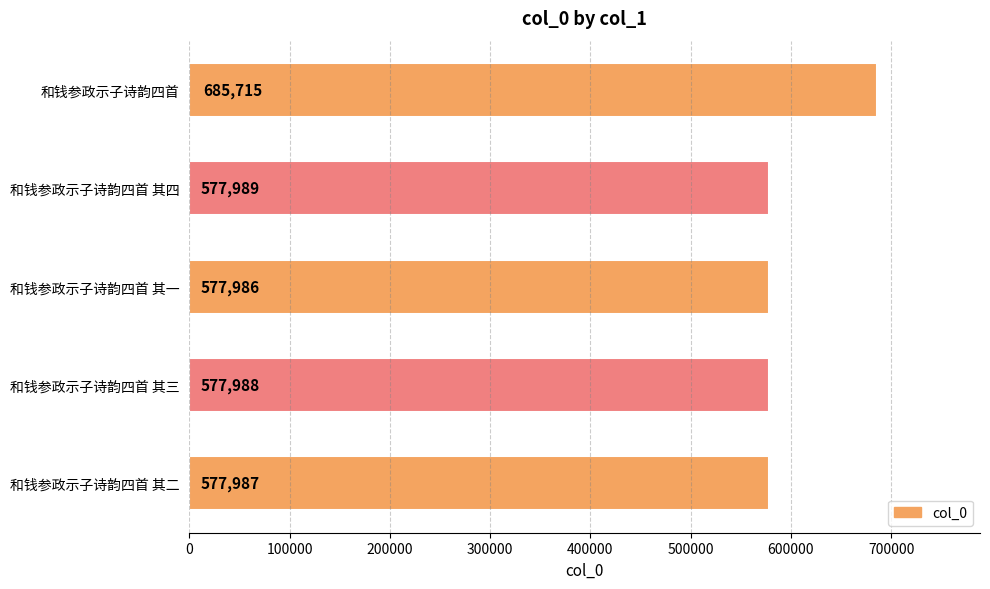

The value at 和钱参政示子诗韵四首 其二 is 577987. True or false?

True